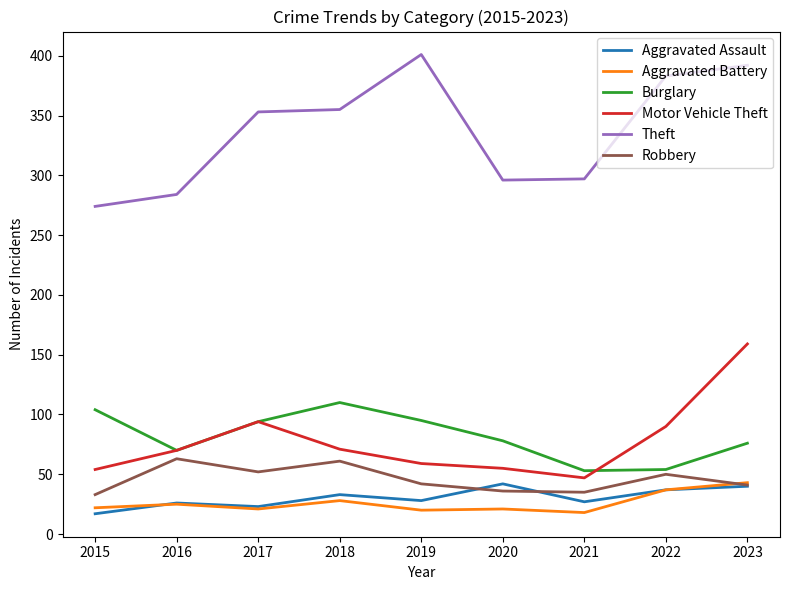

At which label does Burglary first exceed 78?

2015